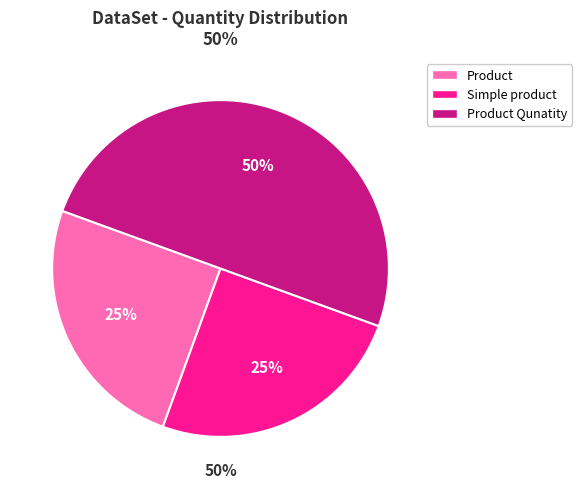

To the nearest percent, what is the combined percentage of Product Qunatity and Simple product?

75%